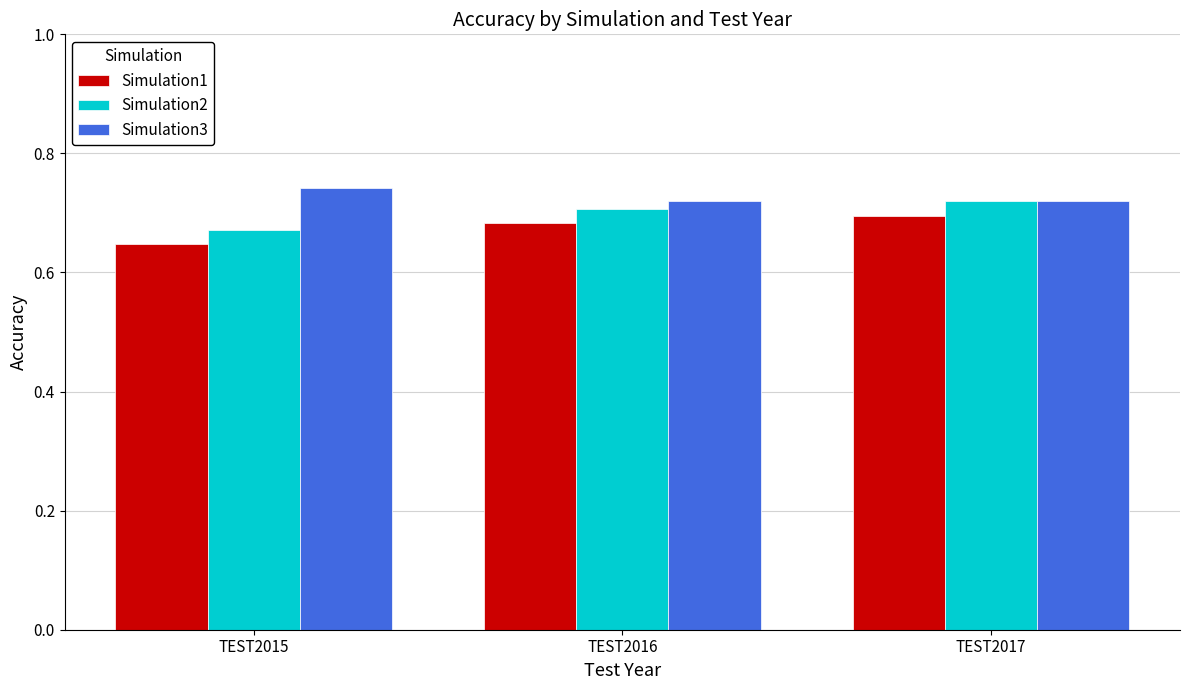

How many groups of bars are there?

3